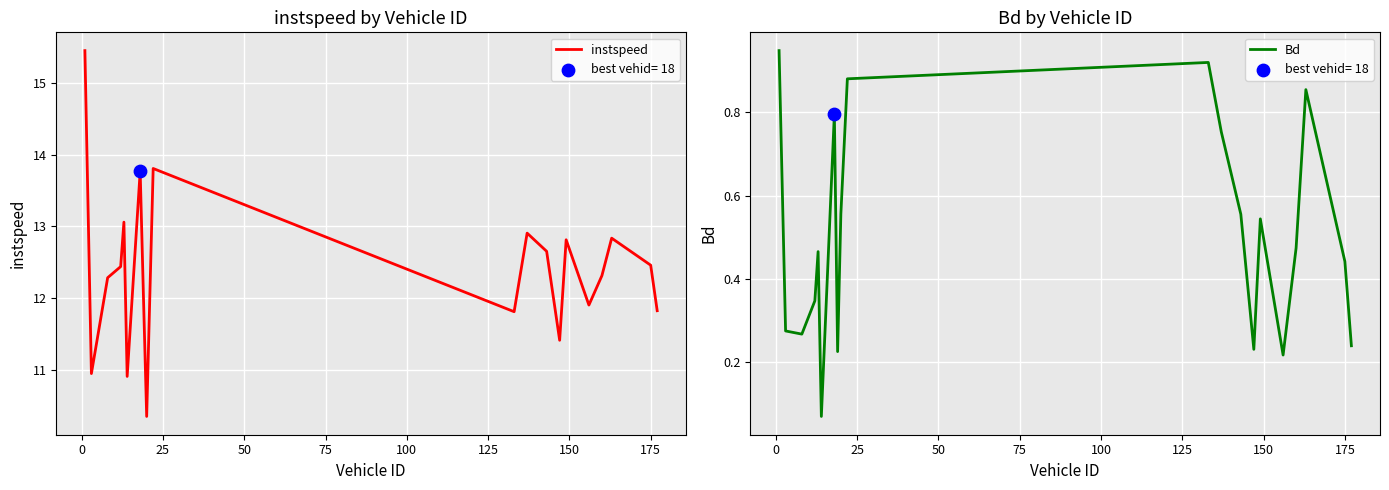

Which series has the largest Y range (max minus min)?

instspeed